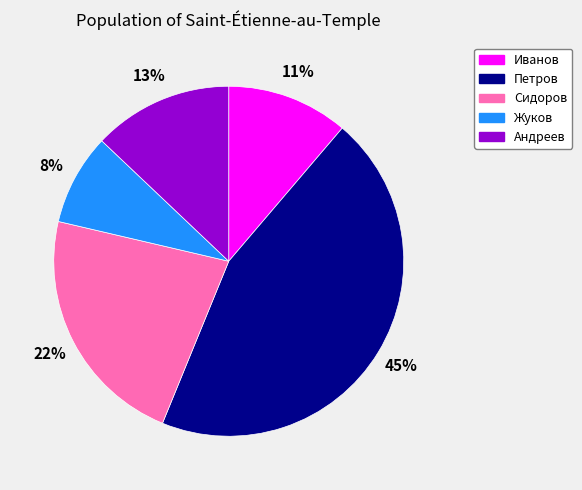

Count the number of slices in the pie.

5